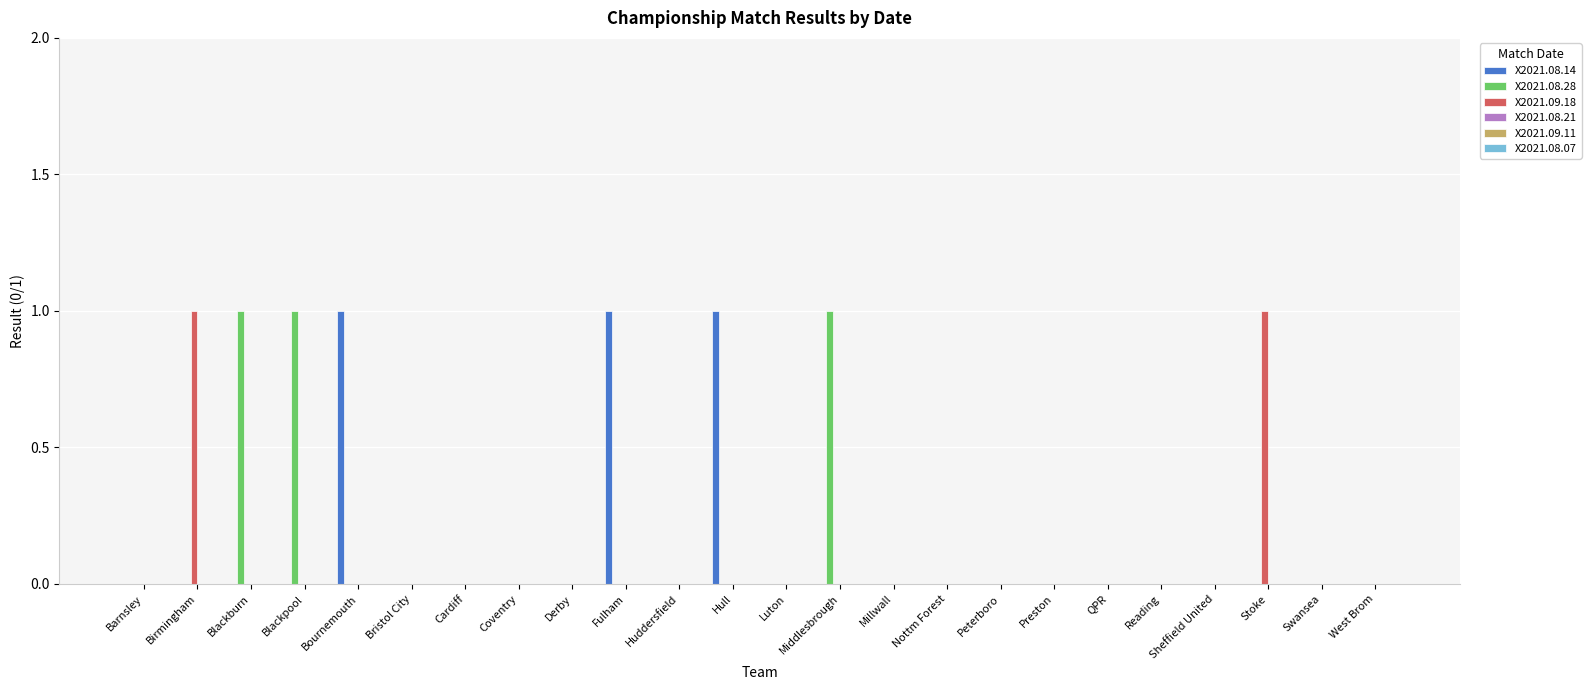

The X2021.08.14 series shows 0 at Swansea. True or false?

True